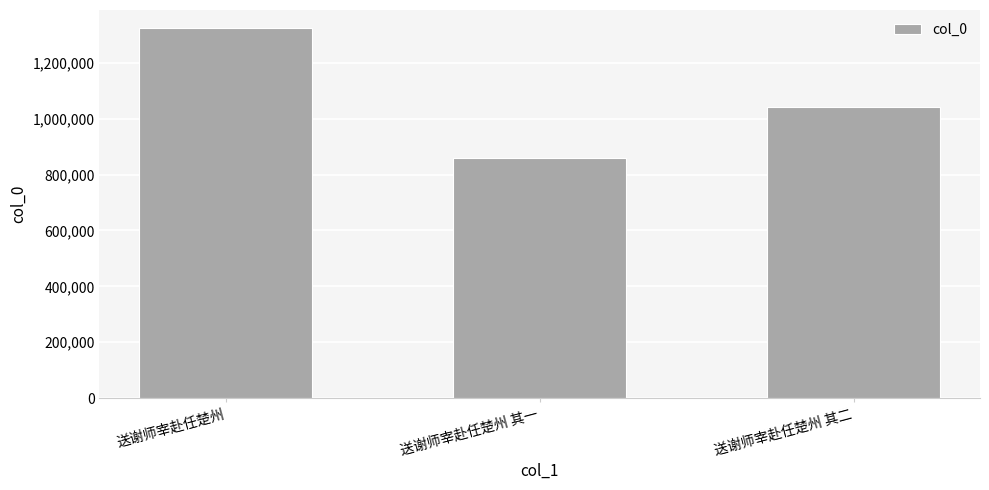

Approximately how many times larger is the value at 送谢师宰赴任楚州 其二 compared to 送谢师宰赴任楚州?

0.8